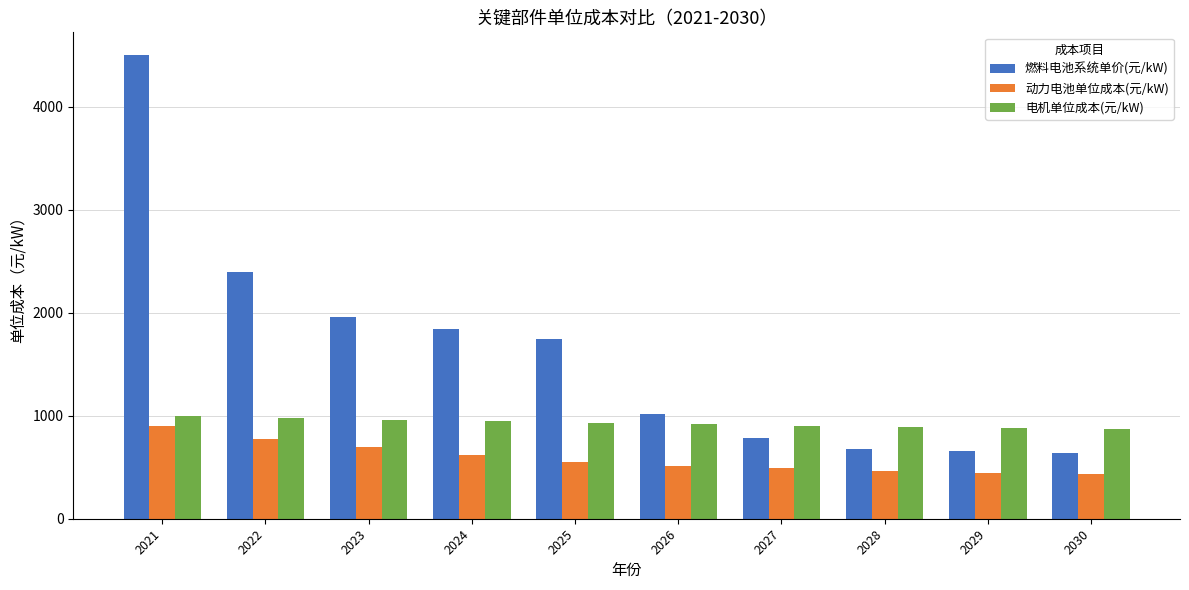

Rank the series at 2029 from lowest to highest value.

动力电池单位成本(元/kW), 燃料电池系统单价(元/kW), 电机单位成本(元/kW)